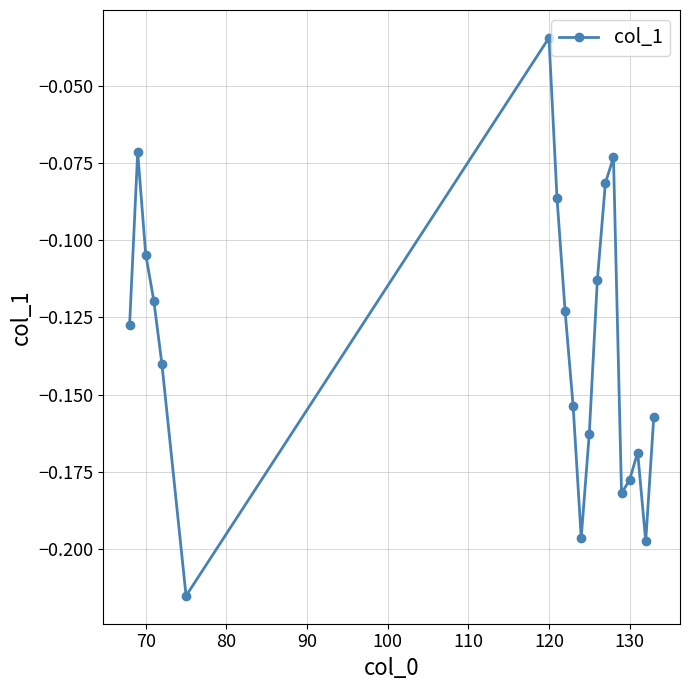

How many points are lower than both their immediate neighbors (excluding endpoints)?

4